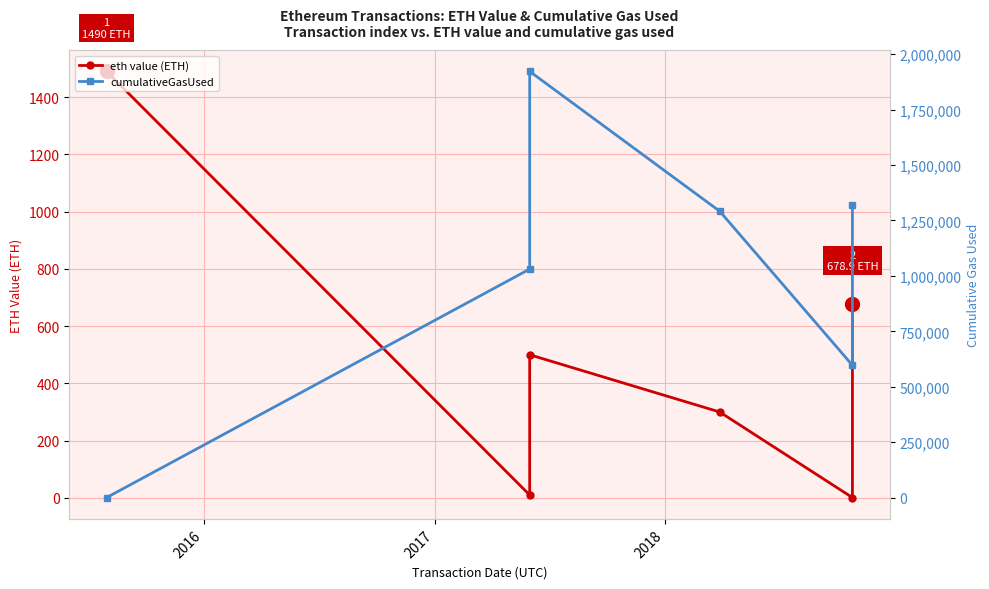

In eth value (ETH), how many points are higher than both neighbors (excluding endpoints)?

1